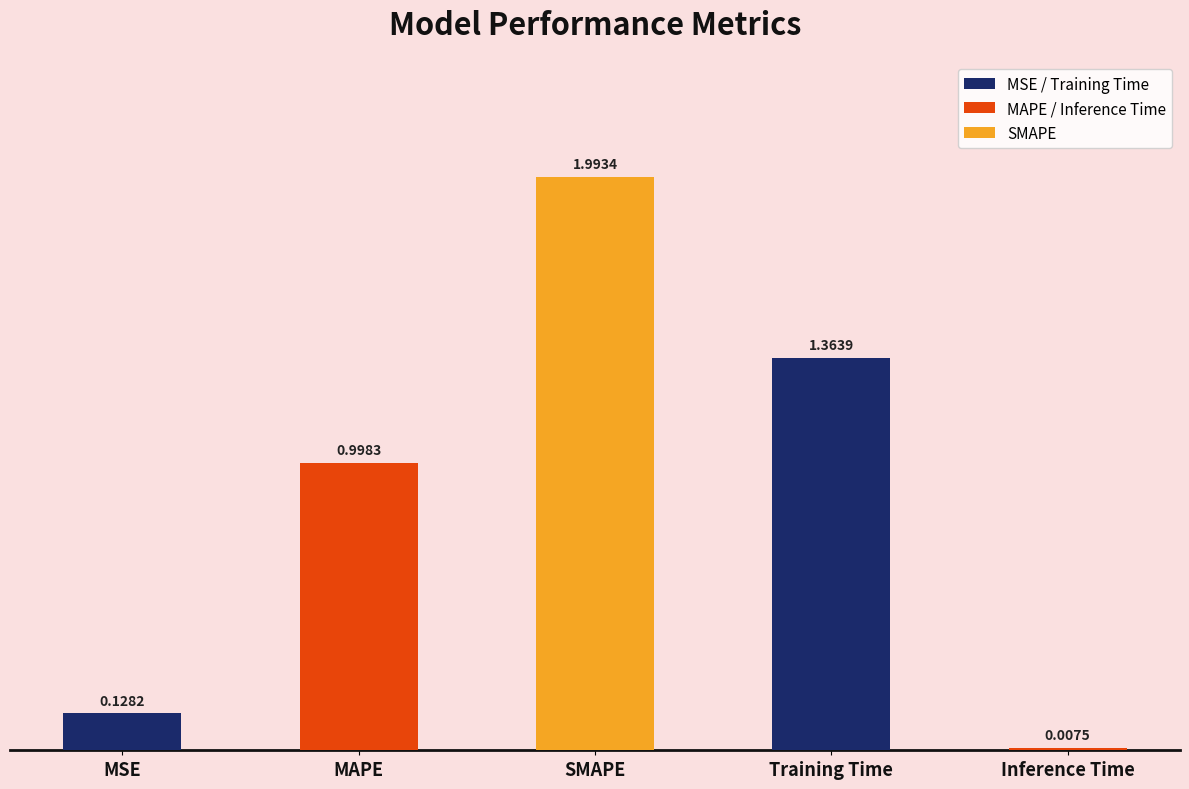

Which category has the highest value across all series?

SMAPE